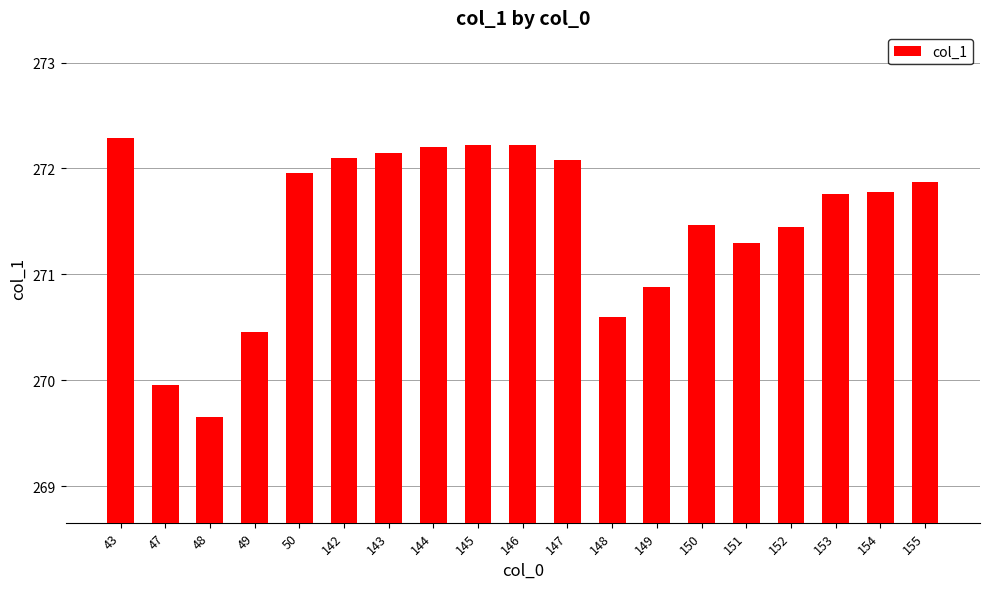

Approximately how many times larger is the value at 48 compared to 145?

1.0